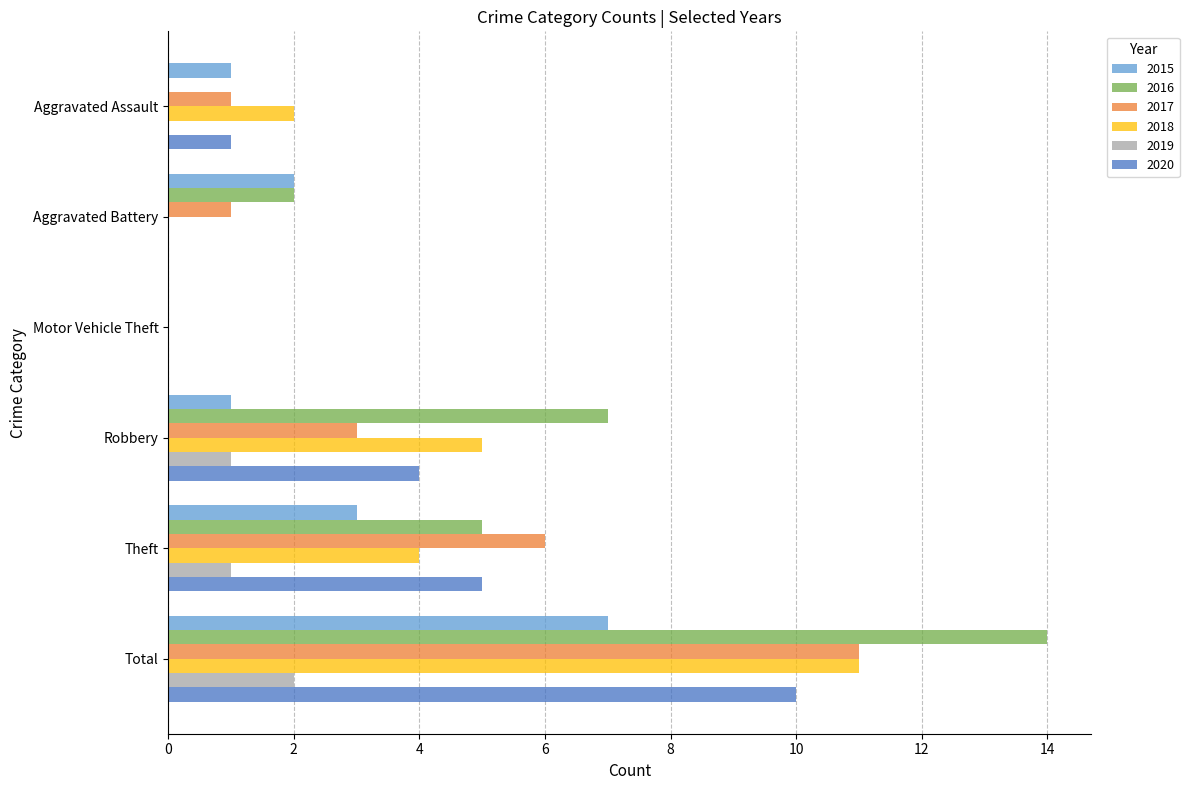

What value does the 2018 series have at Robbery?

5